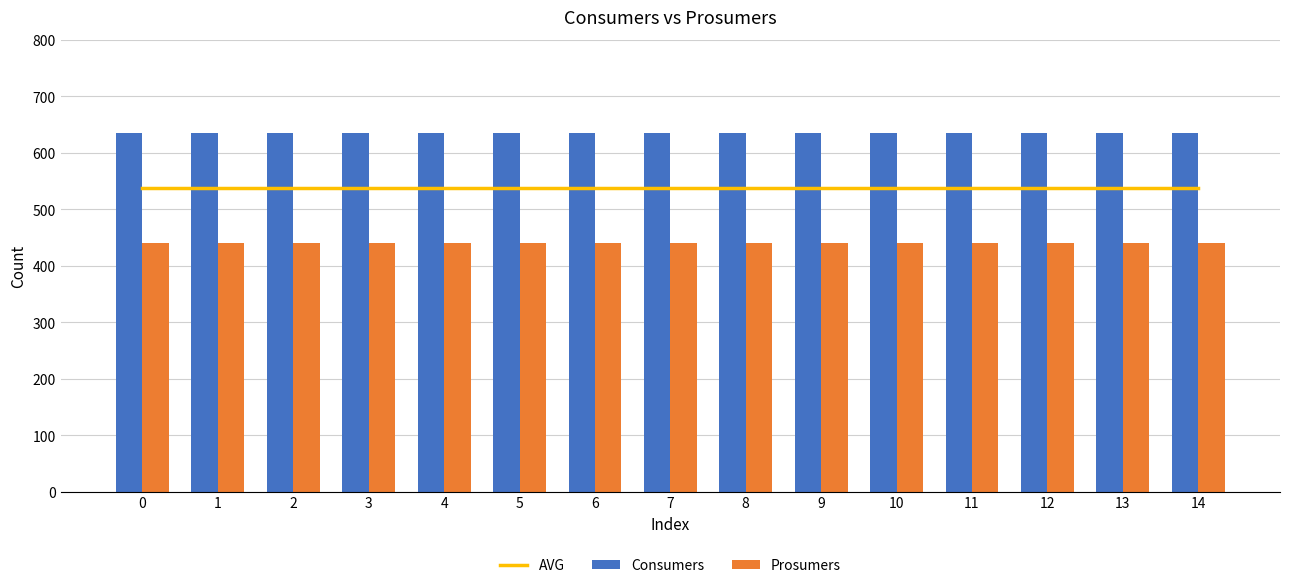

What is the approximate value of AVG at 6?

537.5